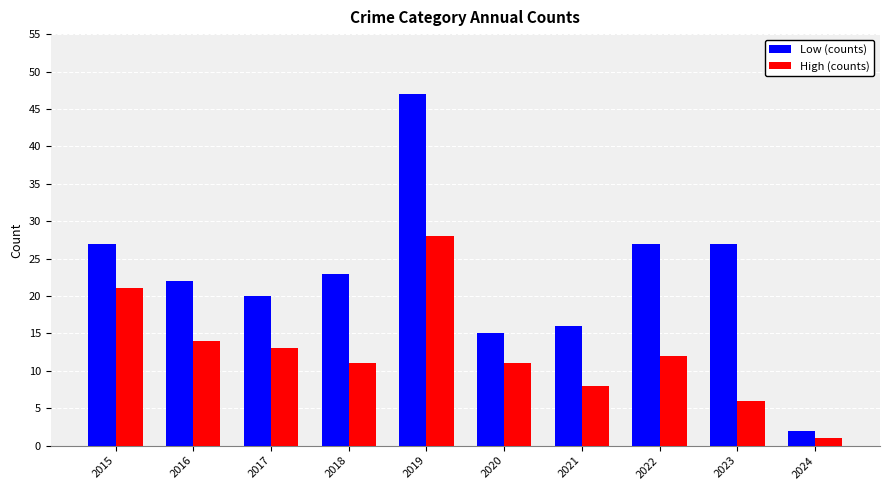

How many categories are shown in the chart?

10